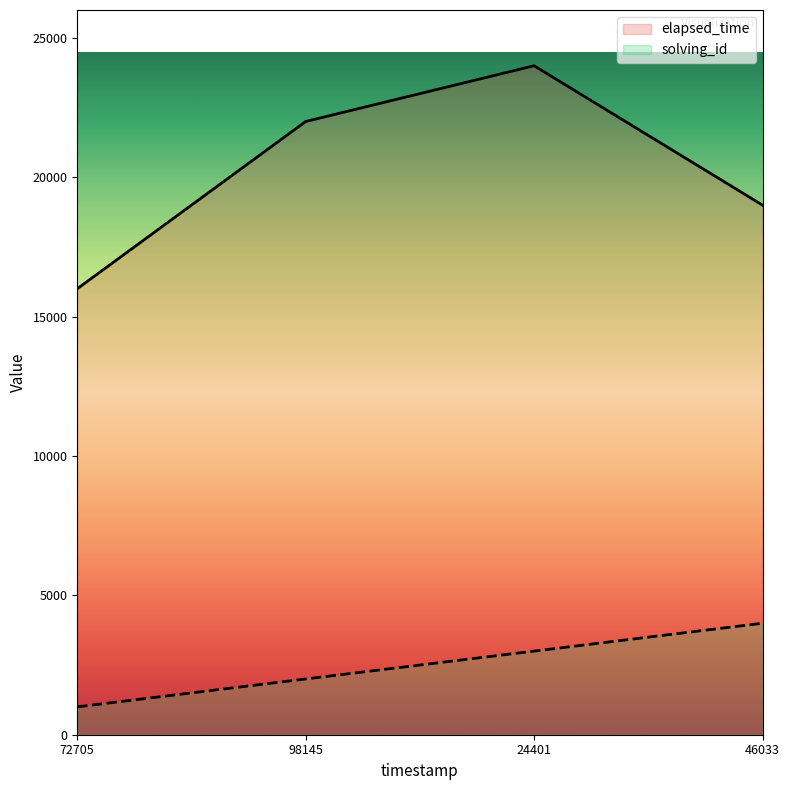

True or false: elapsed_time has a value of 10595 at 98145.

False